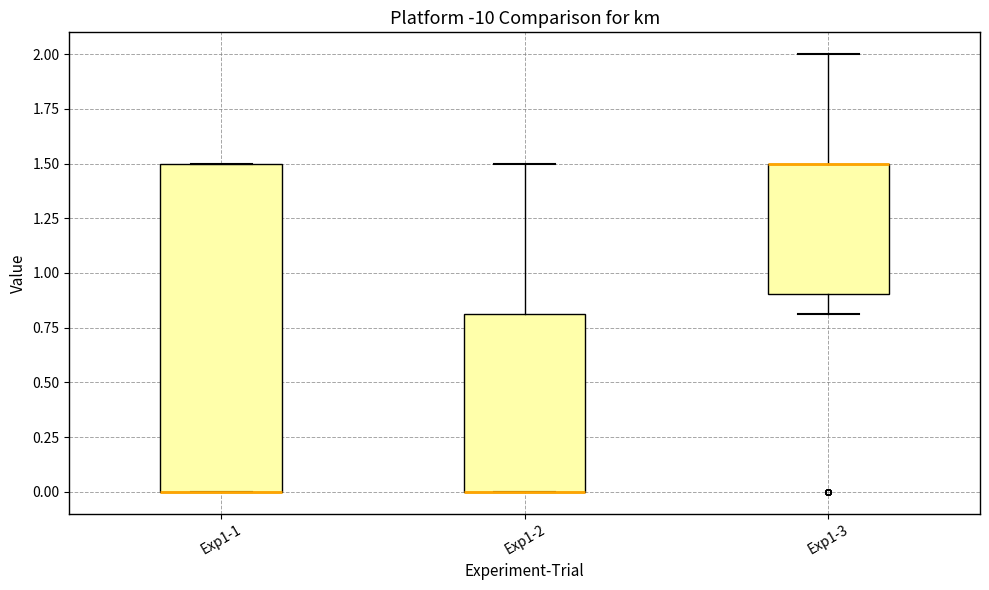

Where is the lower edge of the box for Exp1-2 on the y-axis? The values are not printed on the chart, so give them approximately, as read against the axis.

0.0